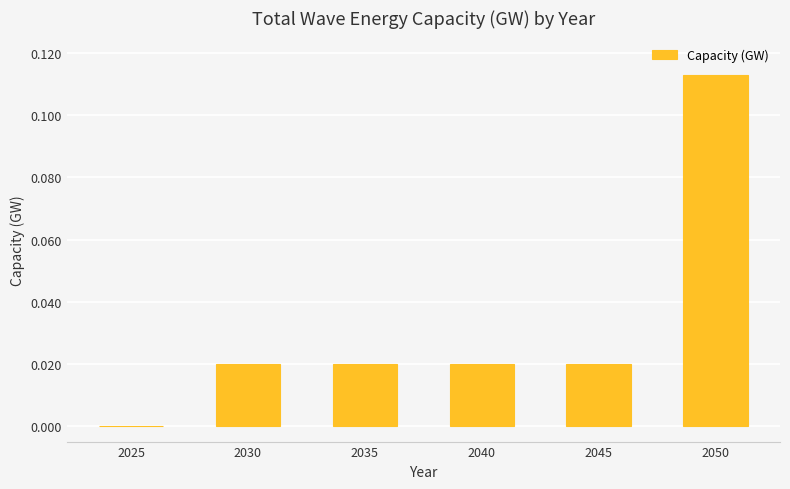

Between 2050 and 2045, which is larger?

2050